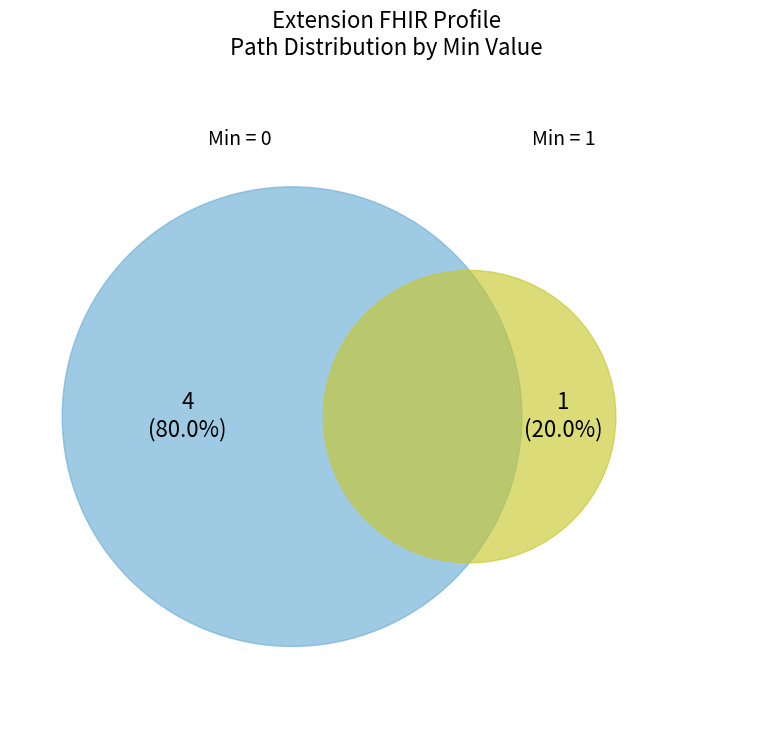

True or false: Extension accounts for 10% of the total.

False